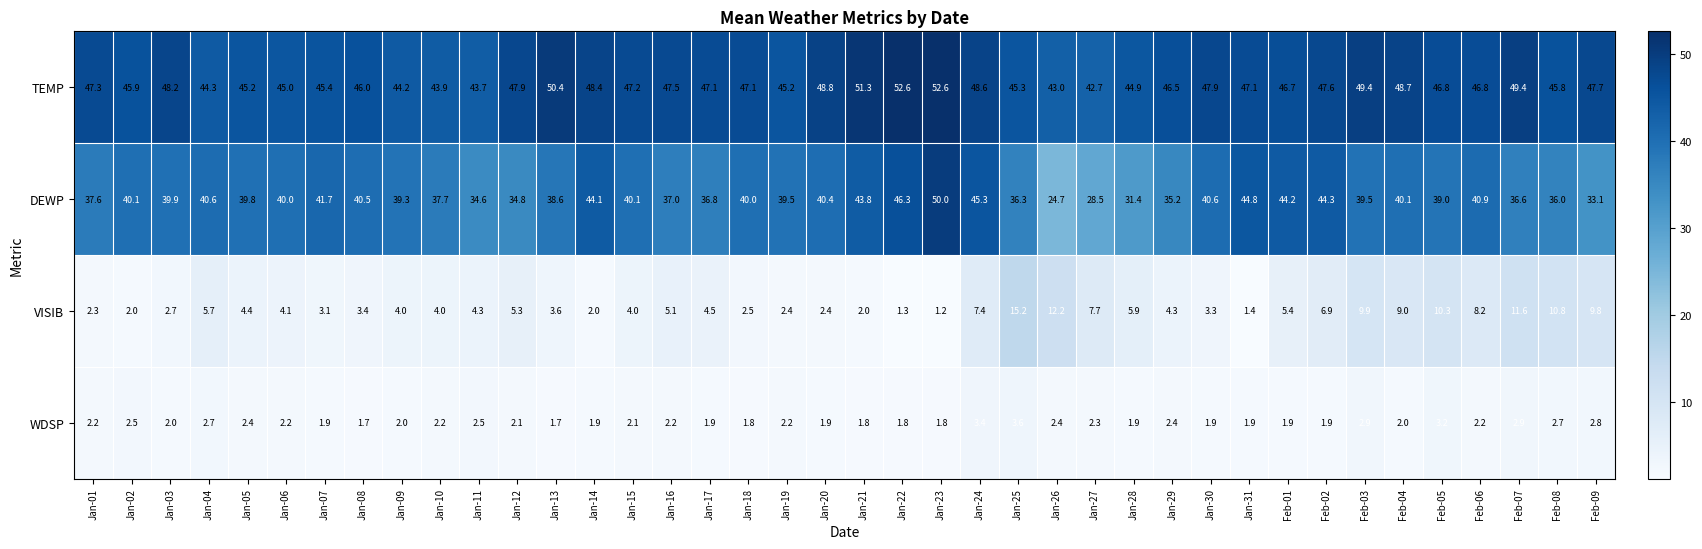

What is the difference between the highest and lowest values at Jan-13?

48.7